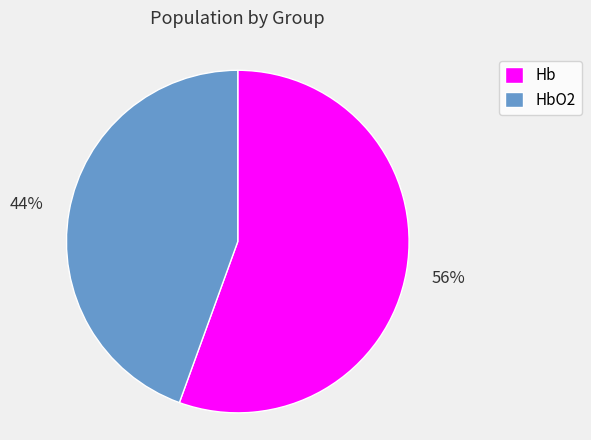

What percentage is the Hb slice, to the nearest percent?

56%